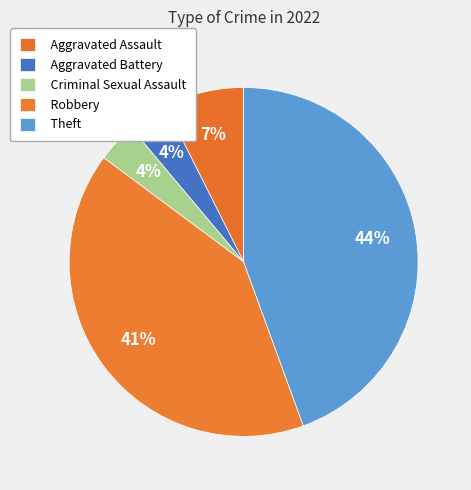

How many segments does this pie chart have?

5